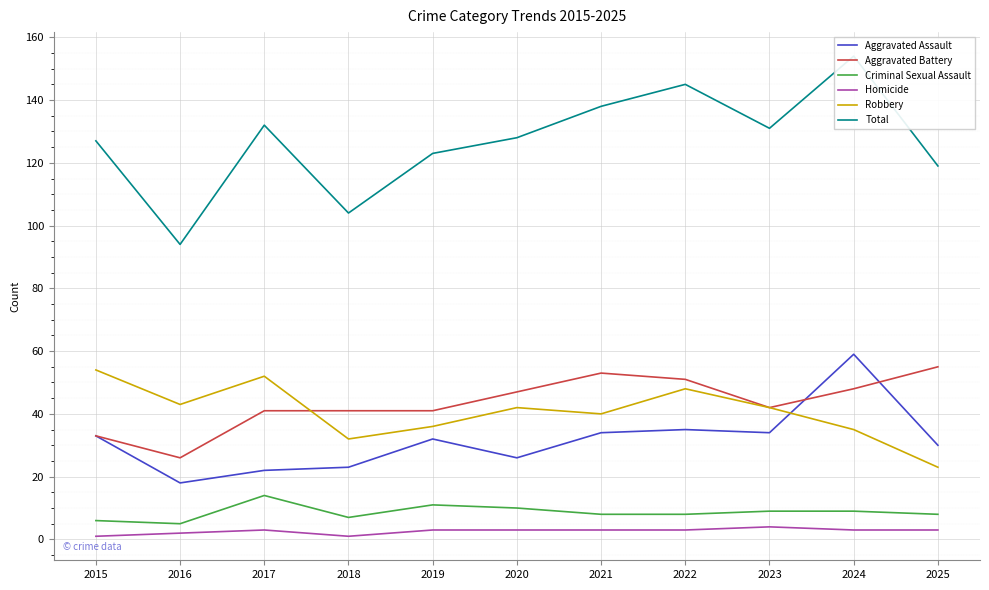

What is the value of the Aggravated Assault point at the 4th from the left?

23